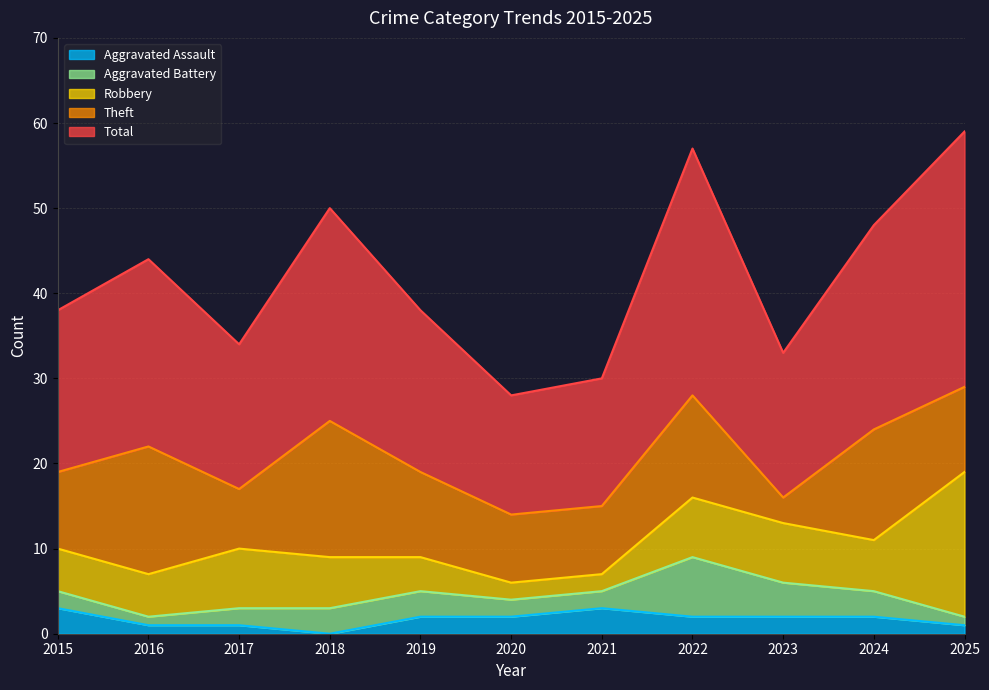

How many data points in Total are less than 19?

4